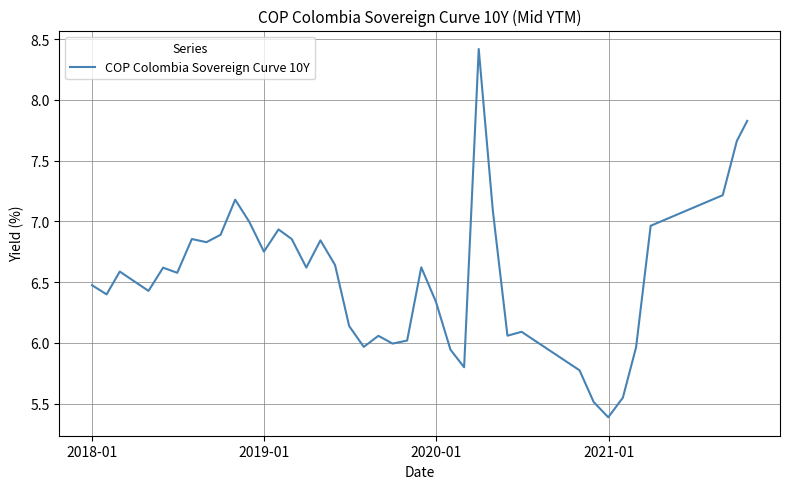

What is the difference between the maximum and minimum values?

3.0